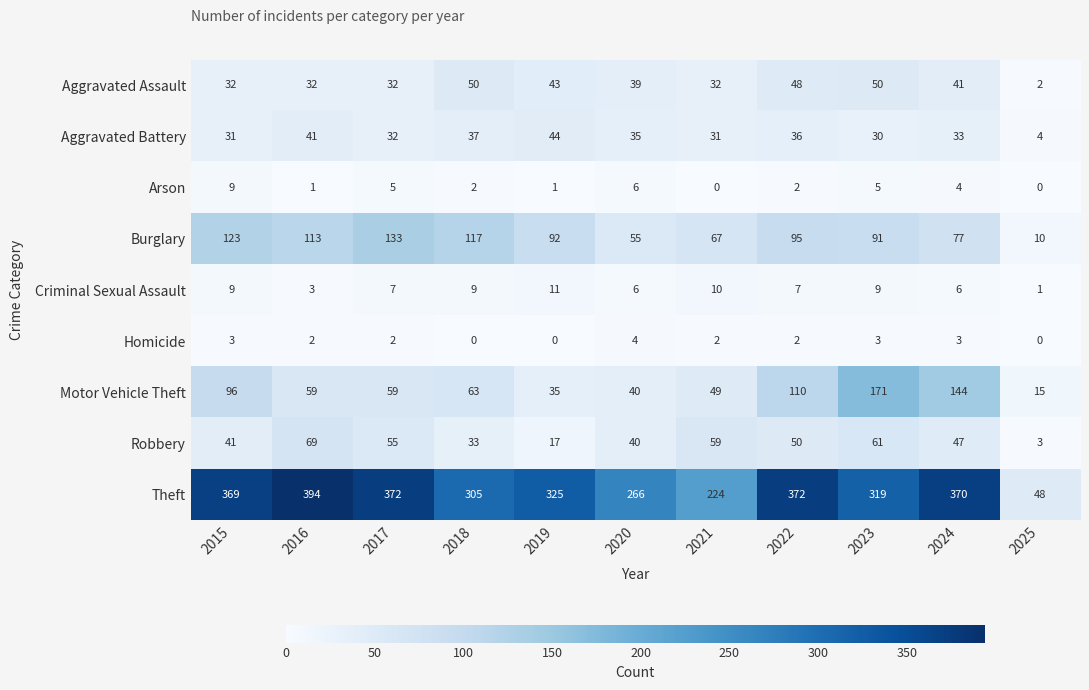

What is the total value across all series at 2016?

714